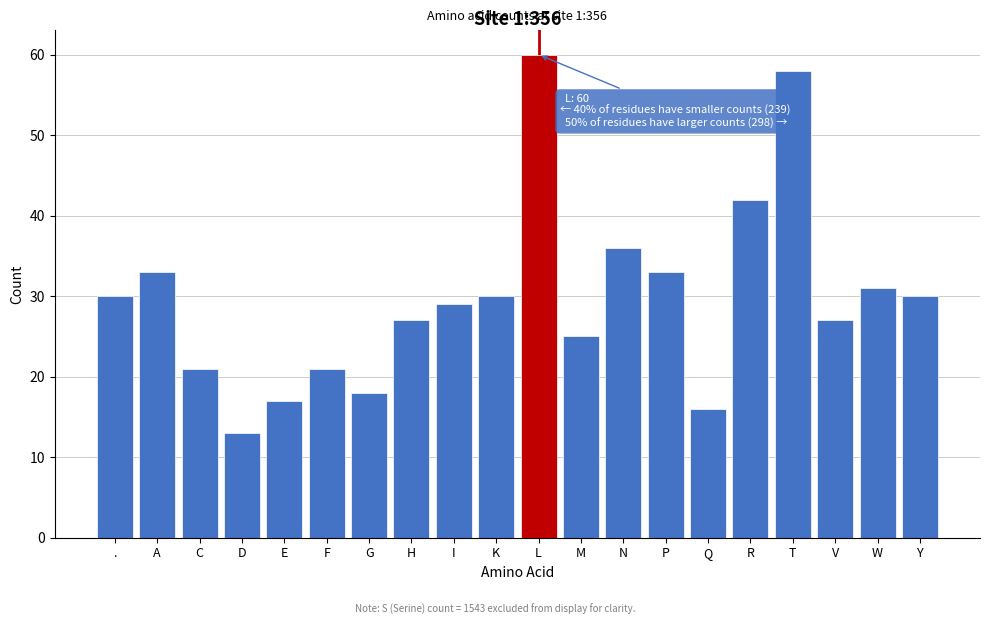

Reading right to left, list all the values displayed in this chart.

30	31	27	58	42	16	33	36	25	60	30	29	27	18	21	17	13	21	33	30